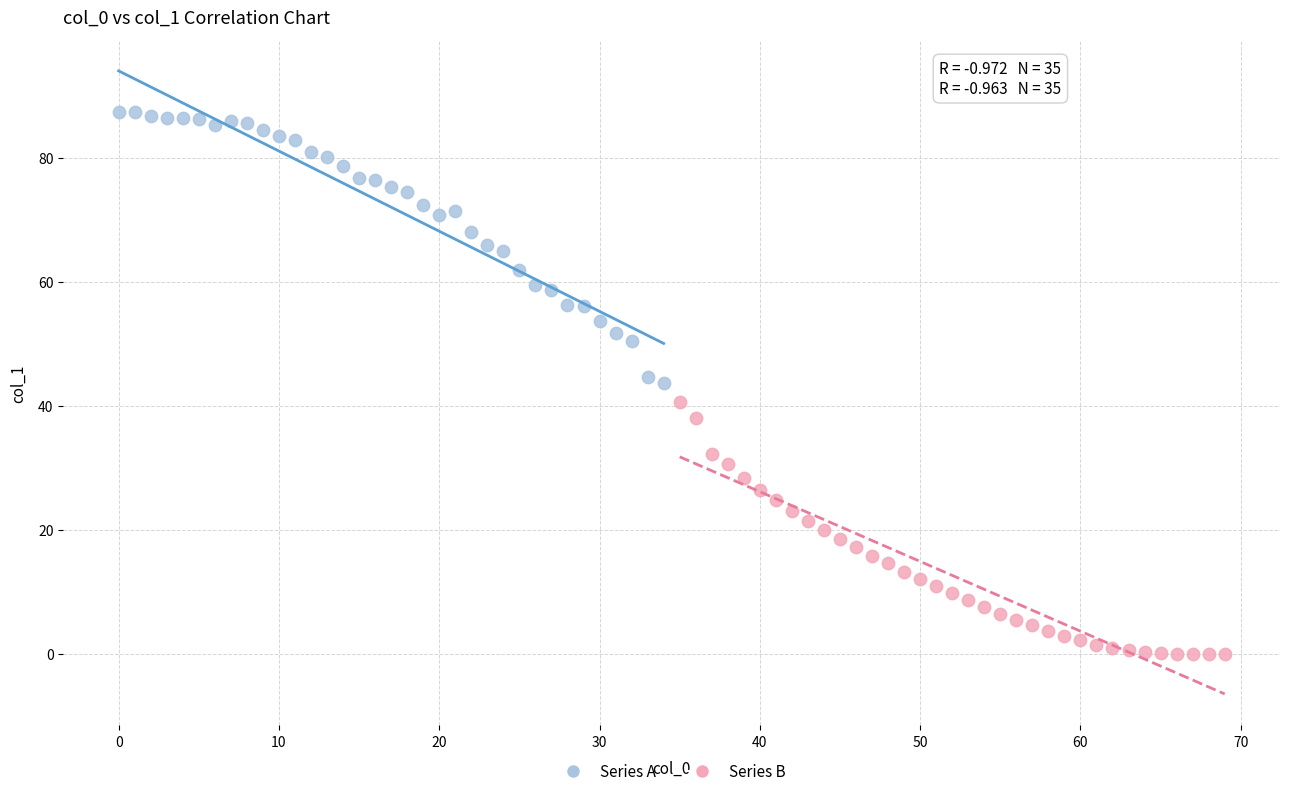

Which series contains the highest Y value?

Series A